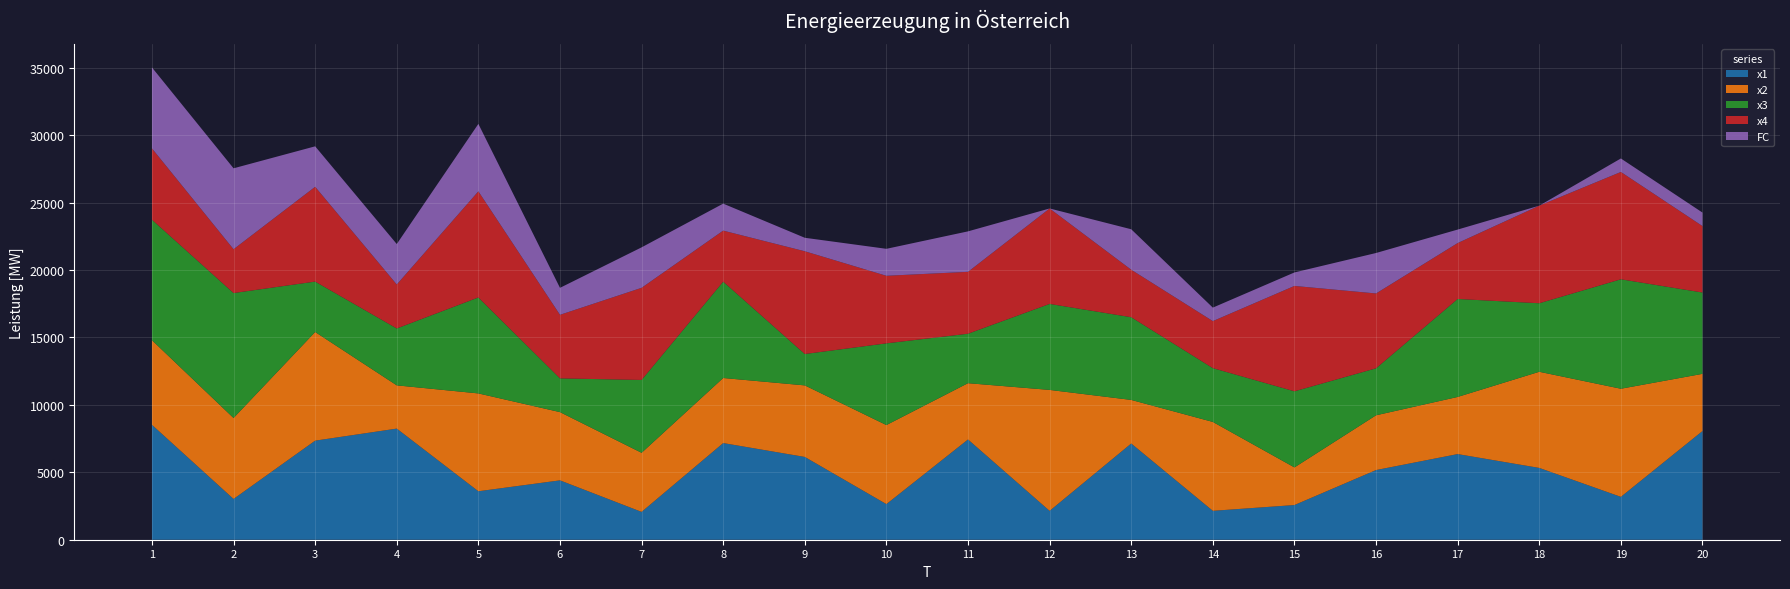

Reading left to right, extract all data points from this chart.

x1: 1=8.5	2=3.0	3=7.3	4=8.2	5=3.6	6=4.4	7=2.1	8=7.2	9=6.1	10=2.6	11=7.4	12=2.1	13=7.1	14=2.1	15=2.6	16=5.2	17=6.3	18=5.3	19=3.2	20=8.1
x2: 1=6.3	2=6.0	3=8.1	4=3.2	5=7.3	6=5.1	7=4.4	8=4.8	9=5.3	10=5.9	11=4.2	12=9.0	13=3.2	14=6.6	15=2.8	16=4.1	17=4.2	18=7.1	19=8.0	20=4.2
x3: 1=8.9	2=9.3	3=3.7	4=4.2	5=7.1	6=2.5	7=5.4	8=7.1	9=2.3	10=6.1	11=3.7	12=6.4	13=6.1	14=4.0	15=5.6	16=3.5	17=7.3	18=5.1	19=8.1	20=6.0
x4: 1=5.3	2=3.2	3=7.0	4=3.3	5=7.9	6=4.7	7=6.8	8=3.8	9=7.6	10=5.0	11=4.6	12=7.1	13=3.5	14=3.5	15=7.8	16=5.5	17=4.1	18=7.2	19=8.0	20=4.9
FC: 1=6.0	2=6.0	3=3.0	4=3.0	5=5.0	6=2.0	7=3.0	8=2.0	9=1.0	10=2.0	11=3.0	12=0.0	13=3.0	14=1.0	15=1.0	16=3.0	17=1.0	18=0.0	19=1.0	20=1.0